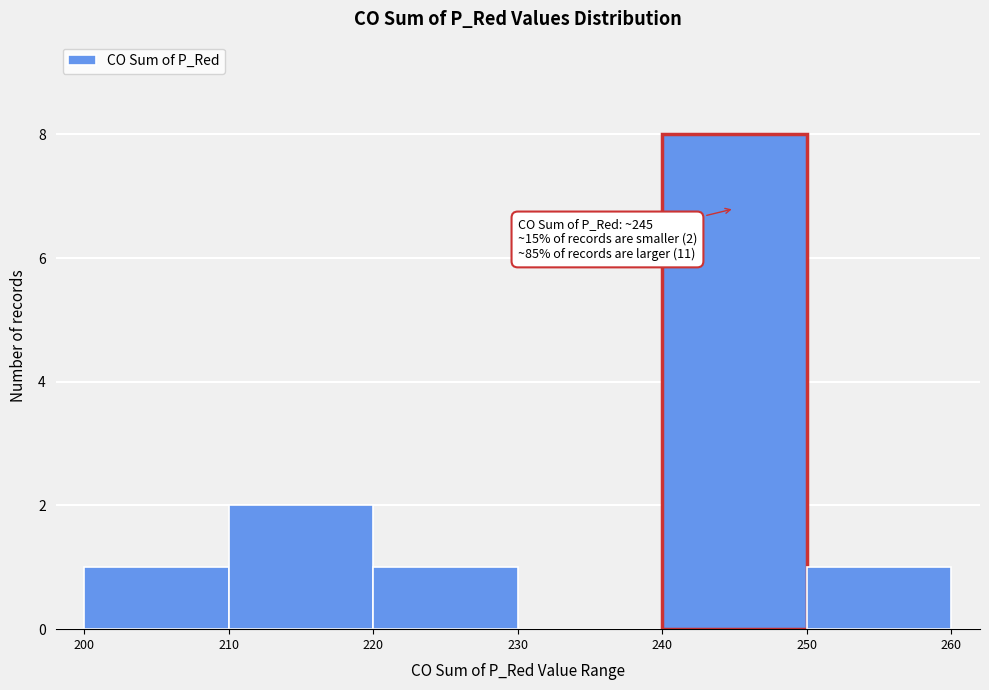

Over which range of the x-axis is the bar tallest?

240 to 250